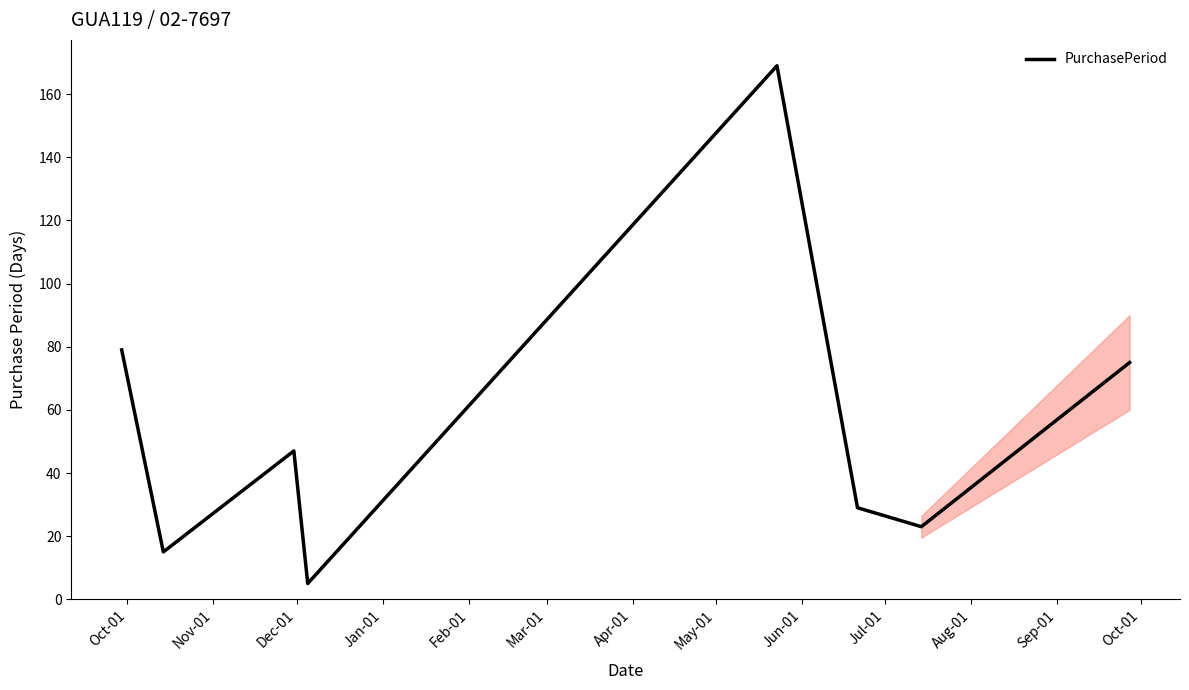

Reading left to right, transcribe all the data shown in this chart.

79	15	47	5	169	29	23	75